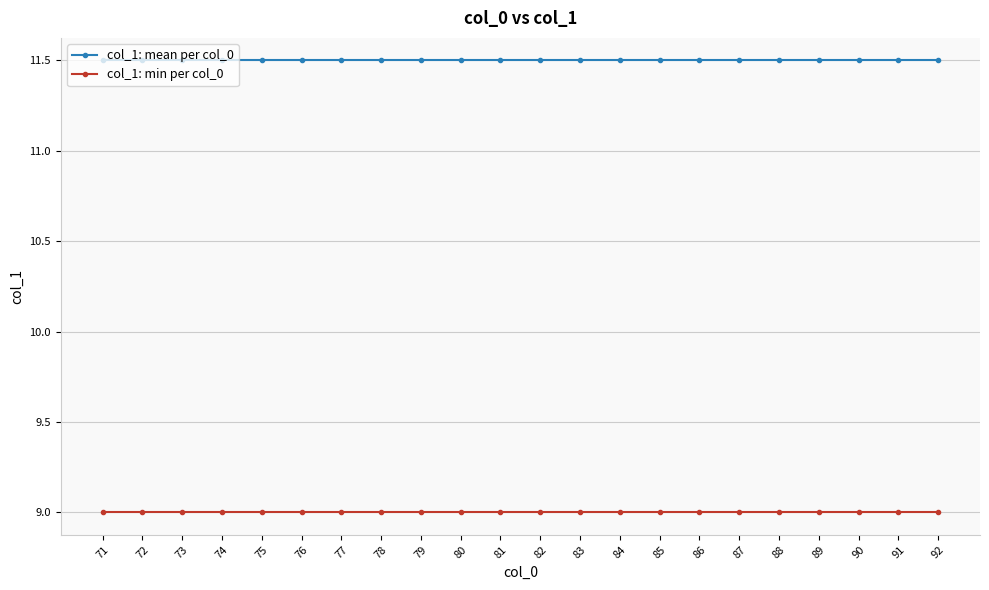

Which series has the largest total across all categories?

col_1: mean per col_0